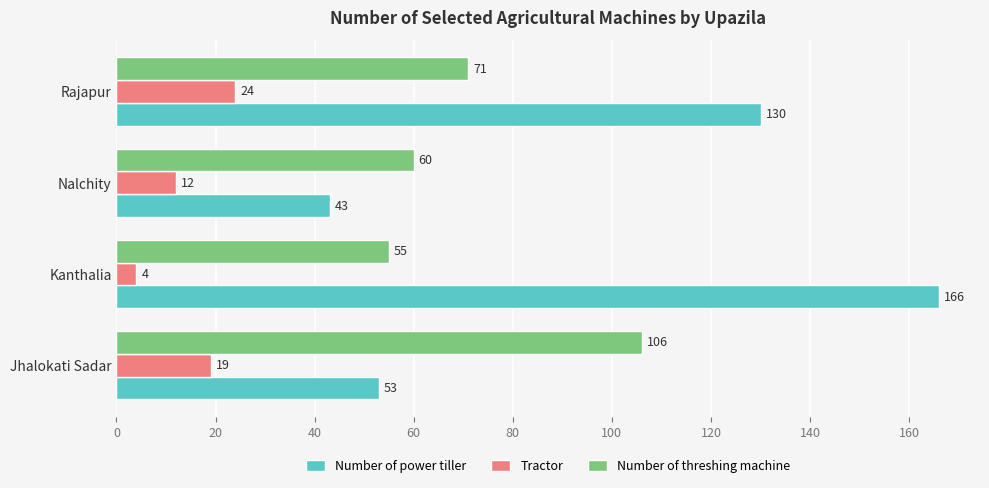

Which series has the largest total across all categories?

Number of power tiller